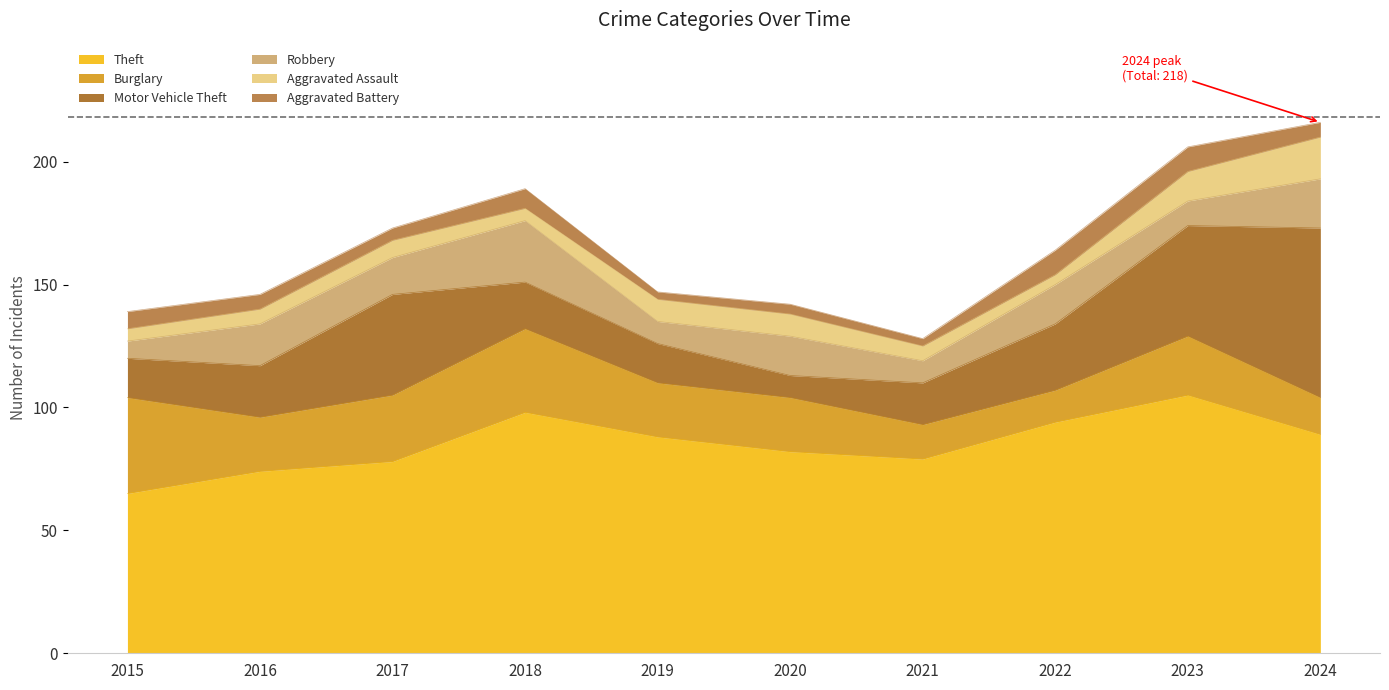

True or false: Aggravated Battery and Theft cross at least once.

False